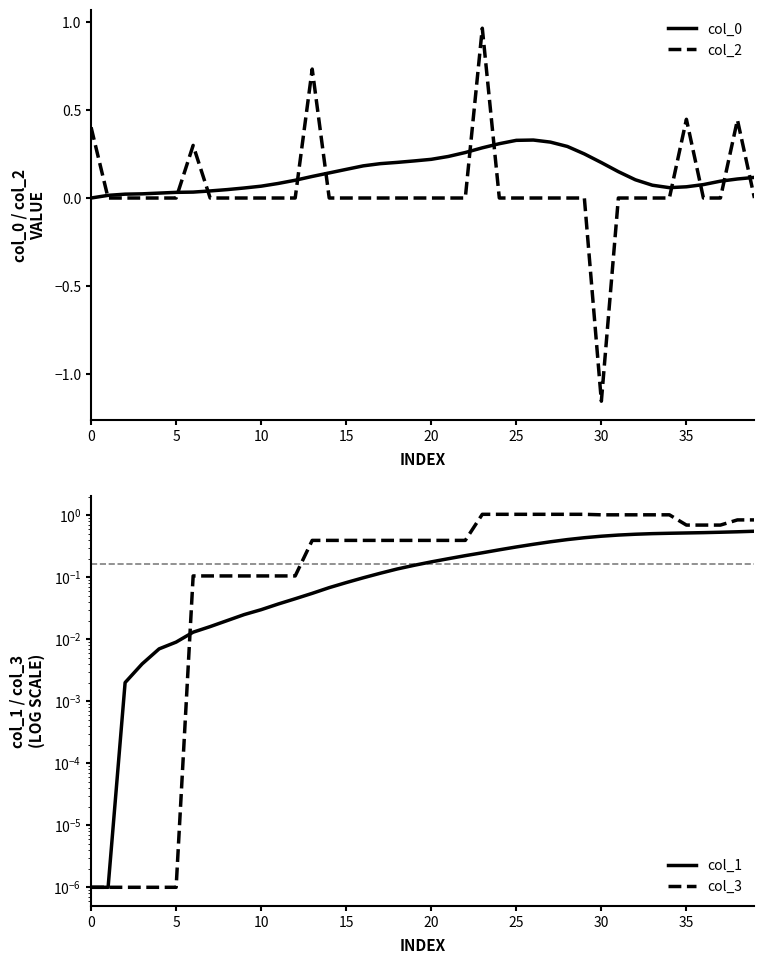

Where is the first local minimum for col_2?

30